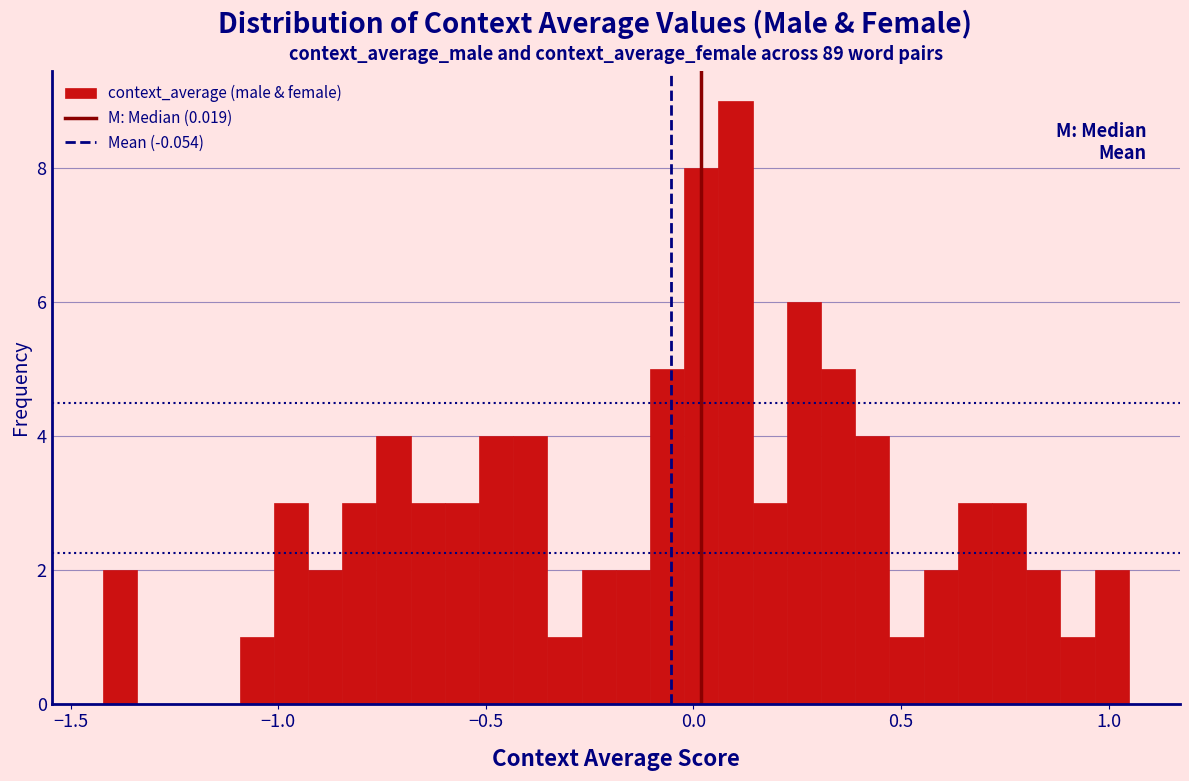

Around what value on the x-axis is the tallest bar? Give the approximate position of its centre, as read against the axis.

0.10